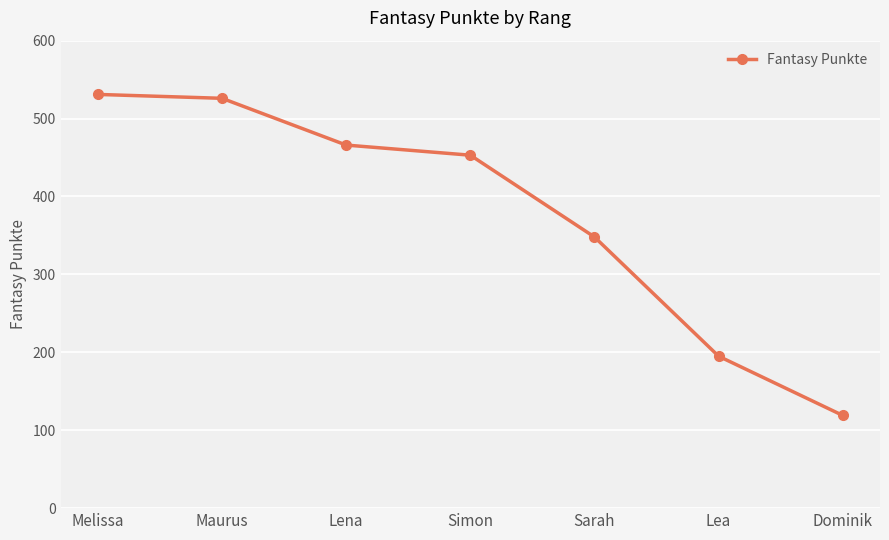

What is the value of the 5th point from the left?

348